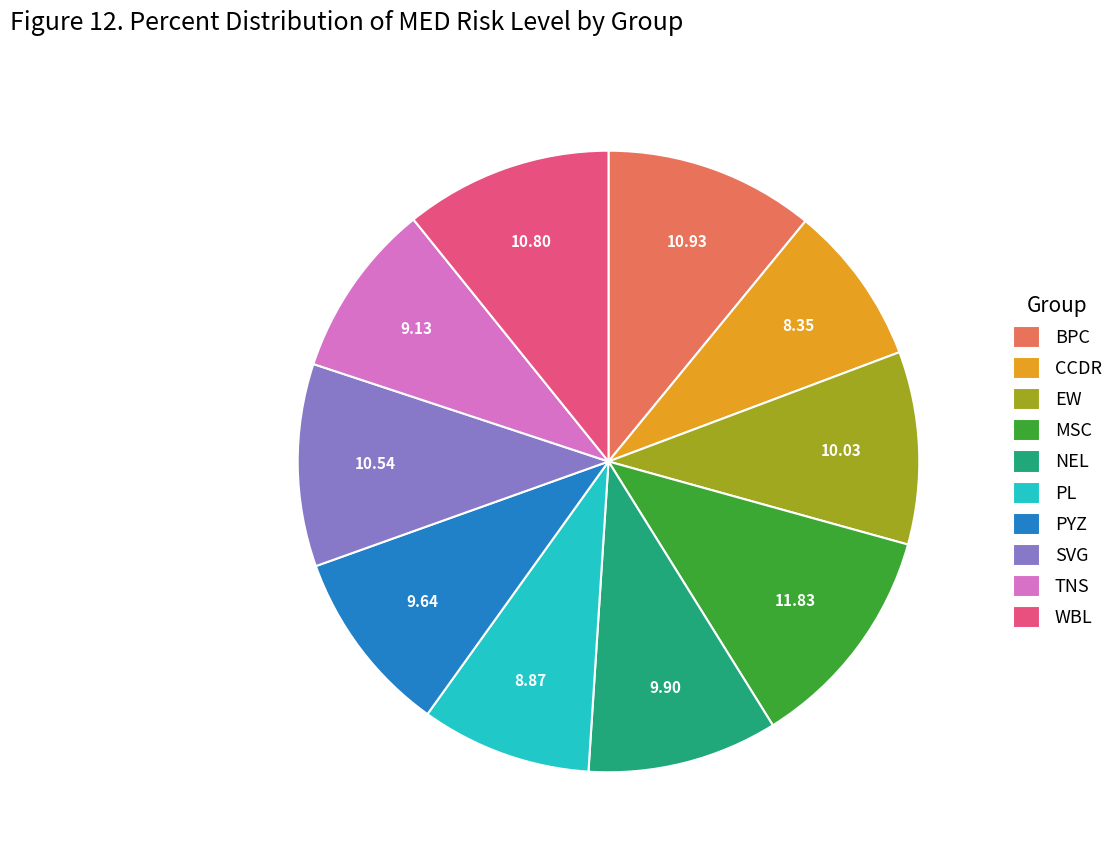

How many segments does this pie chart have?

10